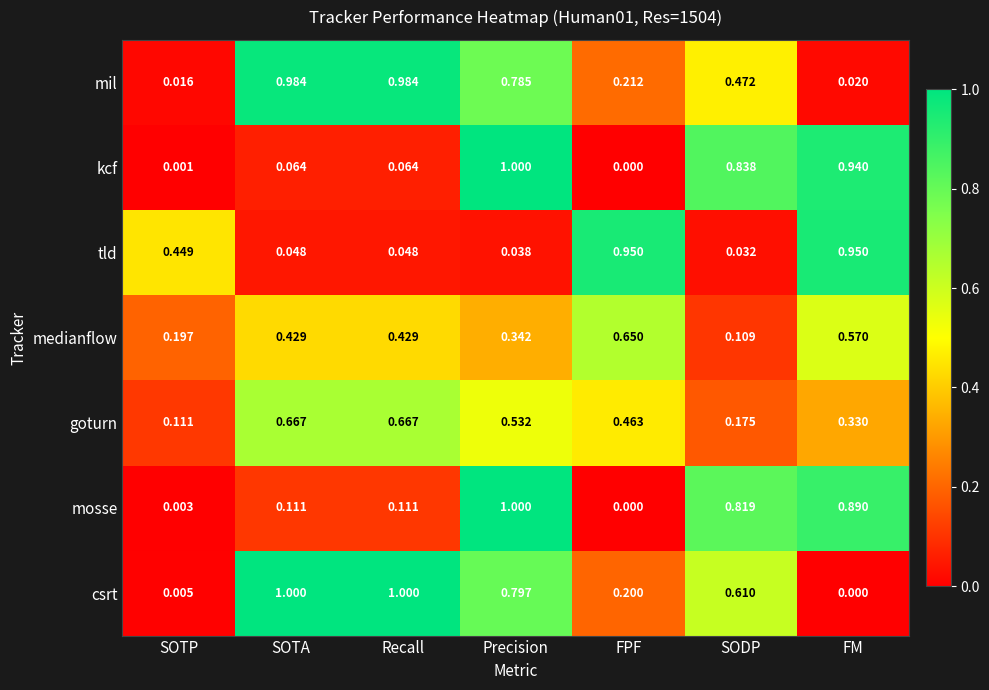

At which label does tld reach its minimum?

SODP